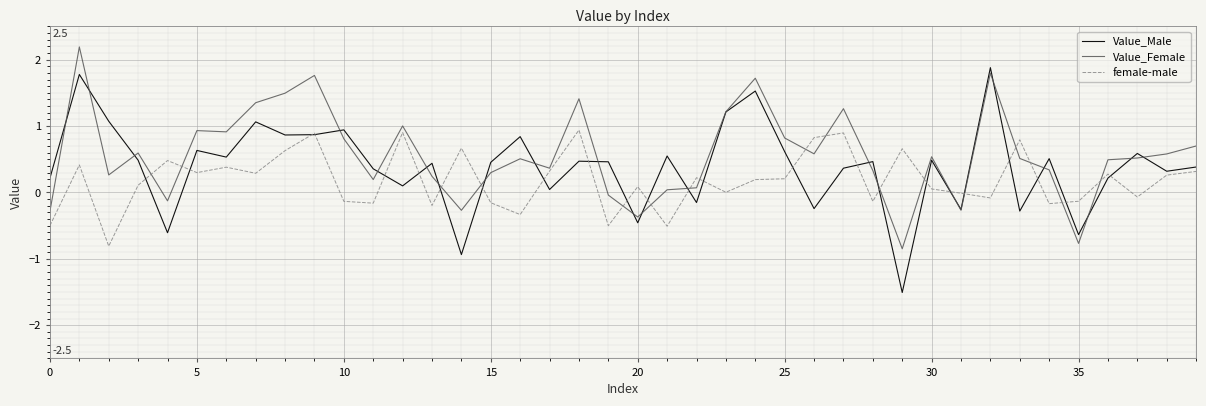

In female-male, how many points are higher than both neighbors (excluding endpoints)?

13